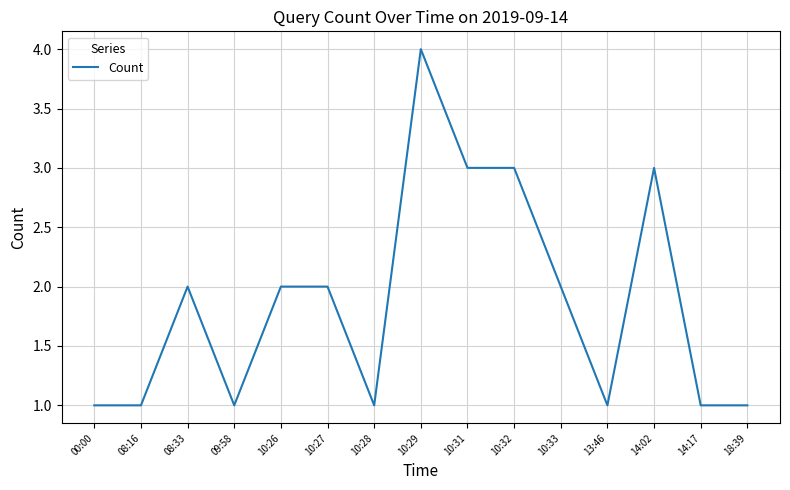

What is the change in value from 08:16 to 10:26?

+1